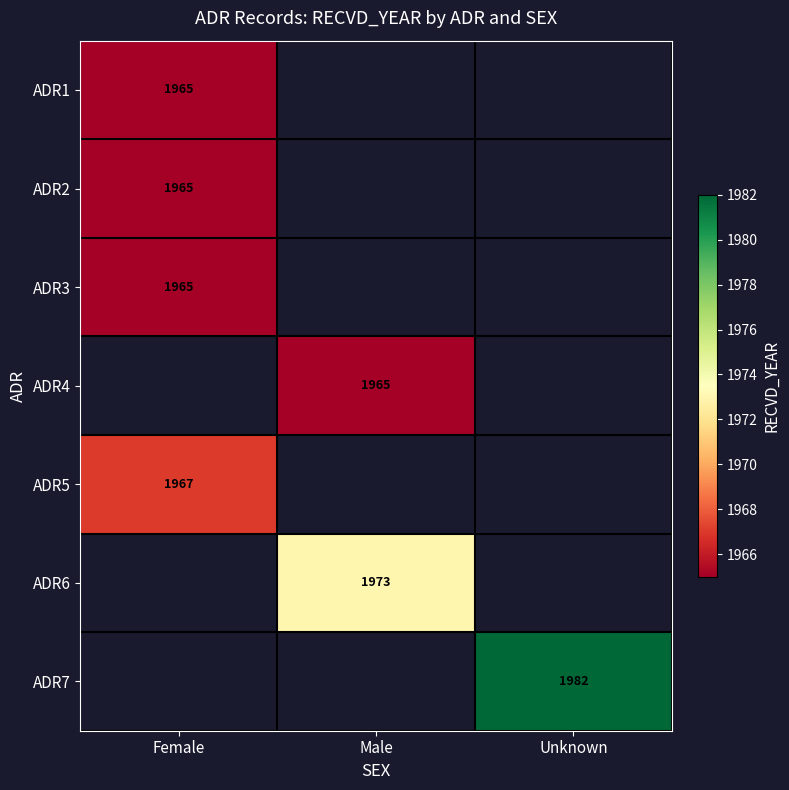

What is the smallest value displayed?

1965.0